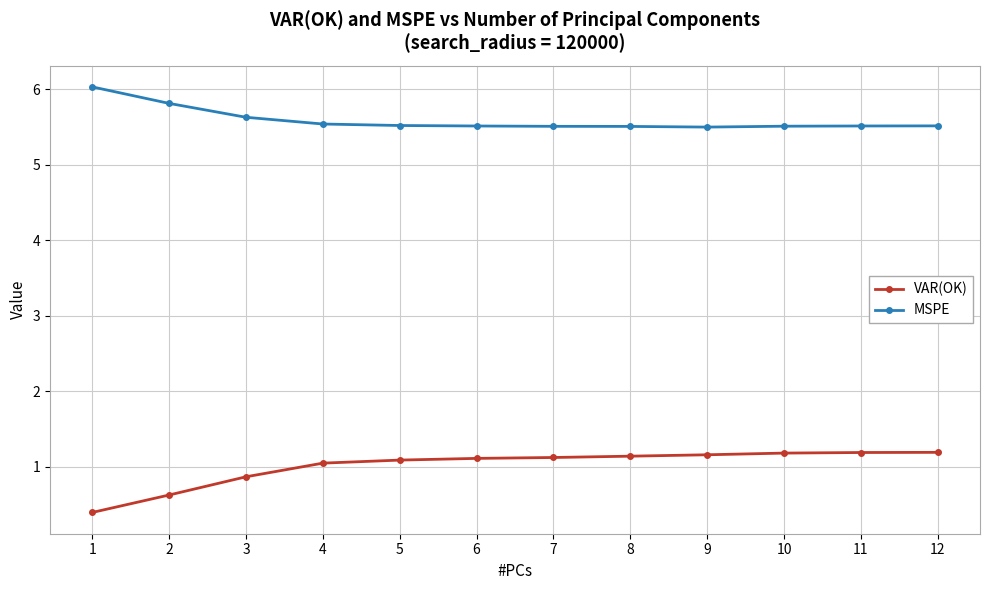

True or false: VAR(OK) and MSPE intersect in this chart.

False